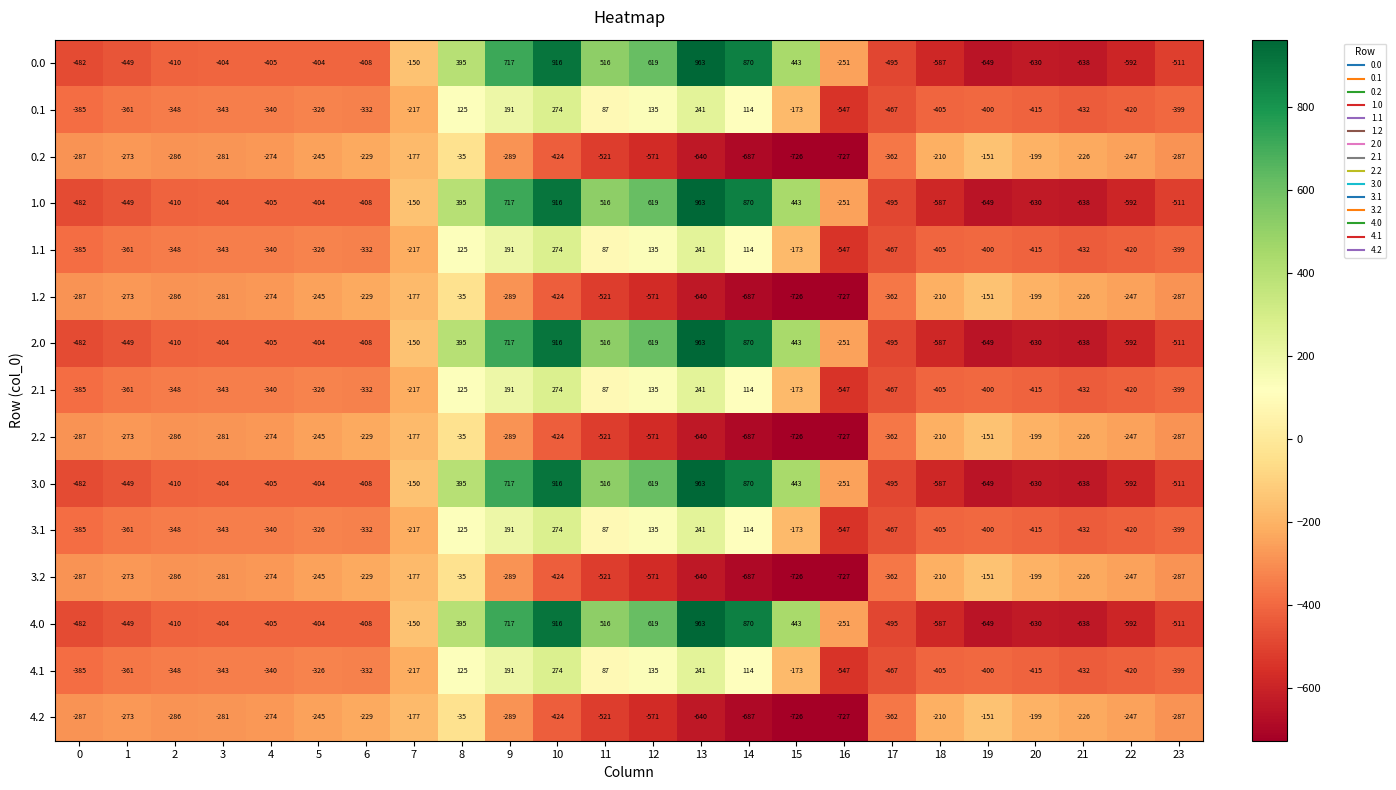

How many series are shown in this chart?

15